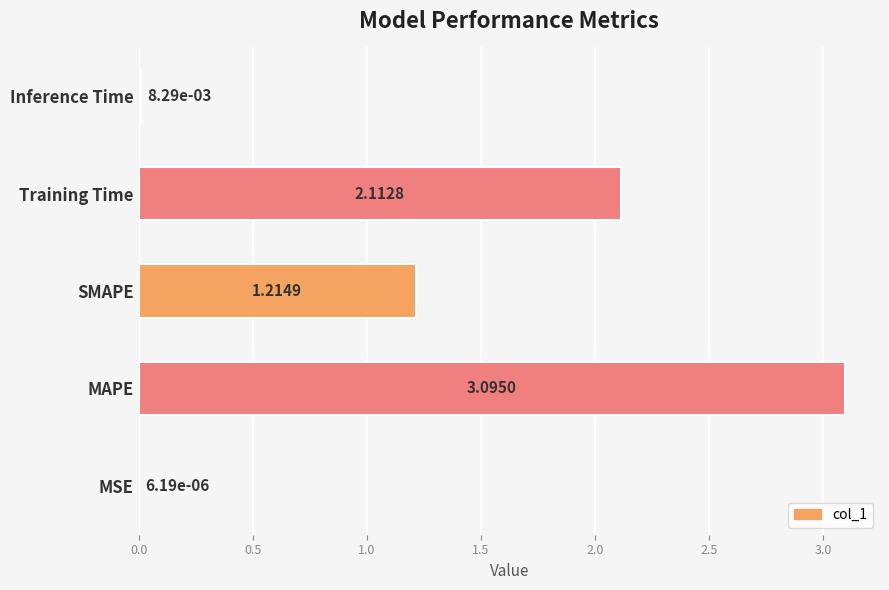

How many distinct data groups are displayed?

1